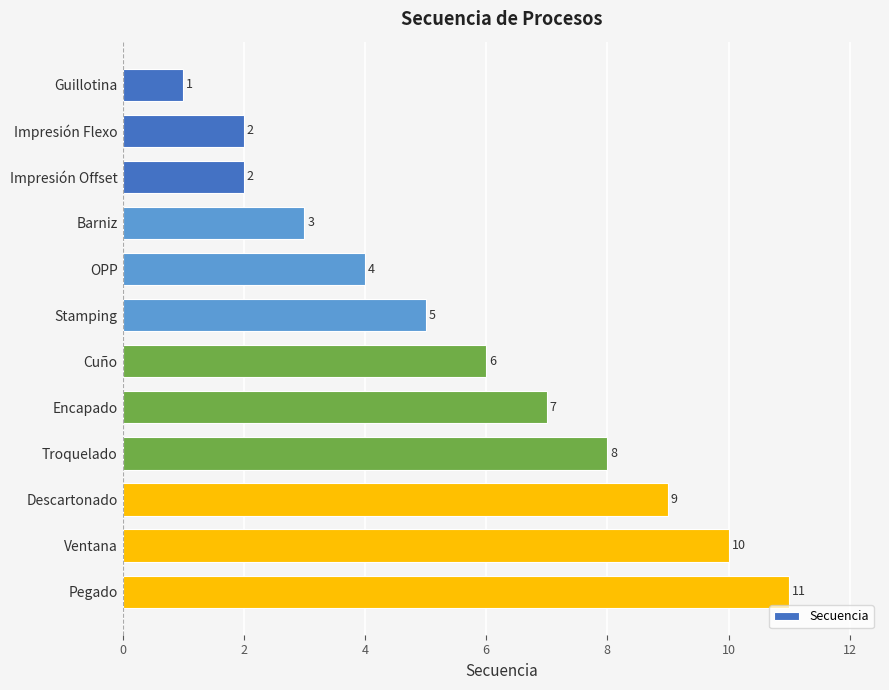

True or false: the data shows 0 at Guillotina.

False